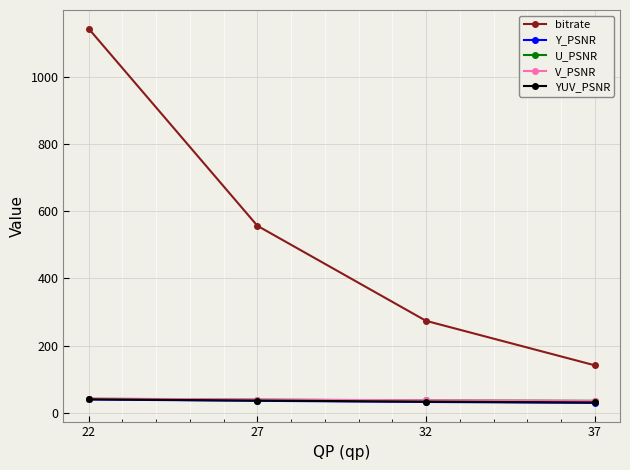

Does the chart display data point markers on the line(s)?

Yes